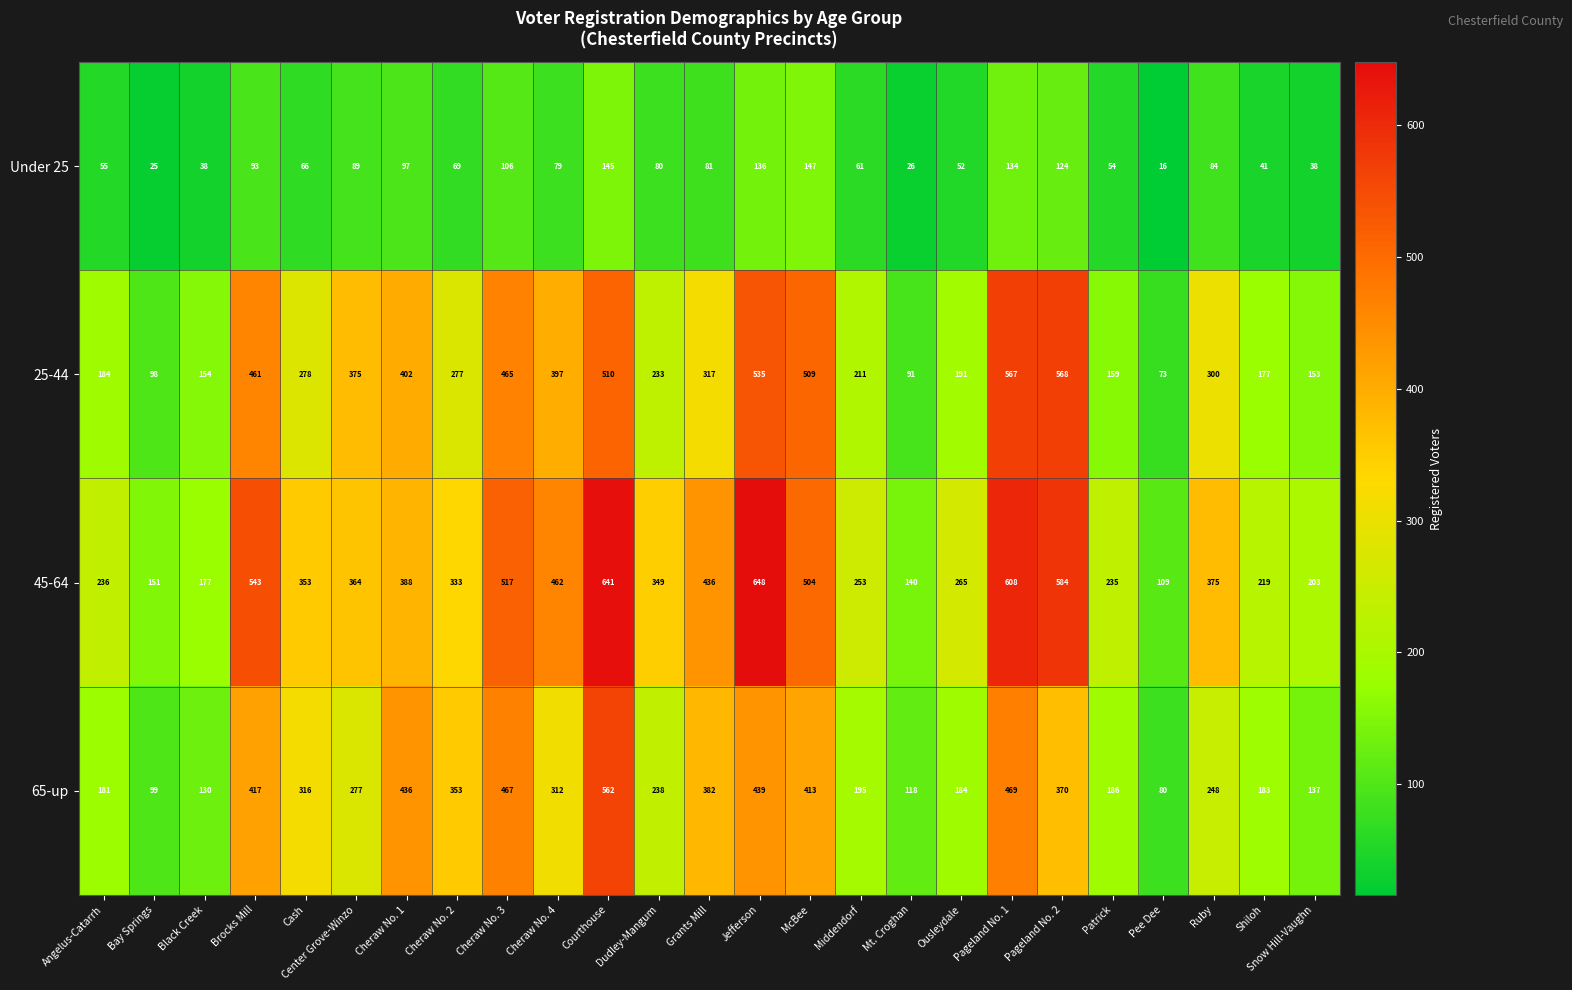

What is the difference between the maximum and minimum values in the 25-44 series?

495